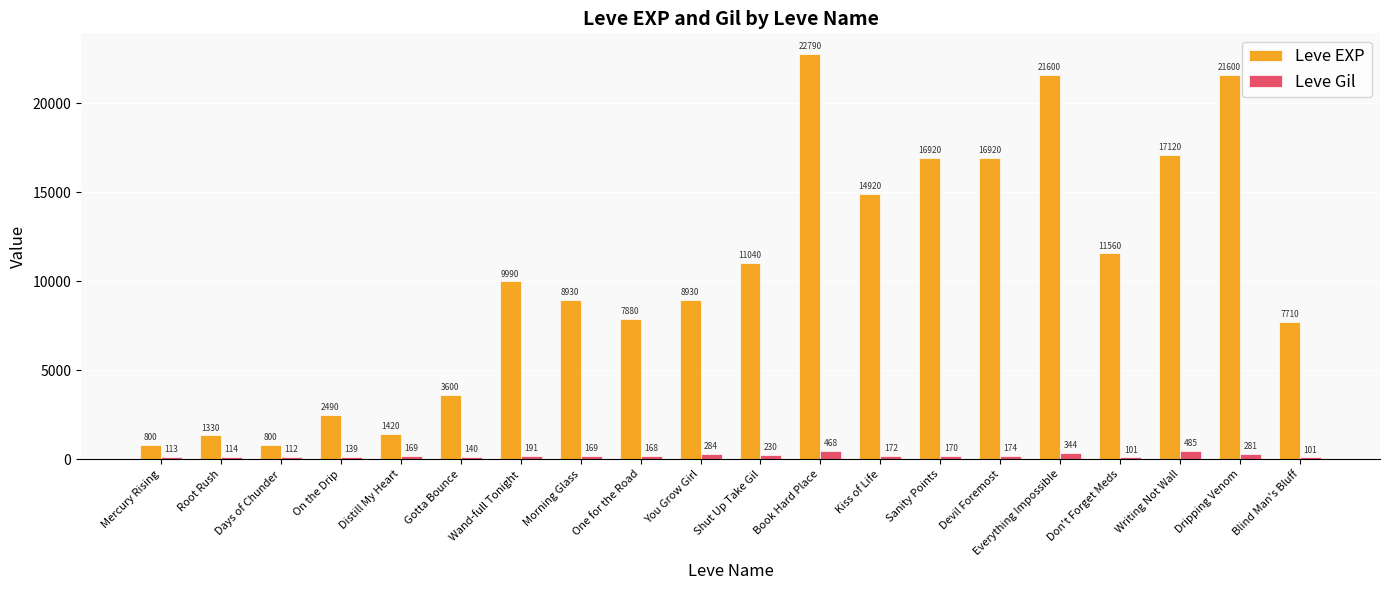

What is the label of the 20th bar from the right?

Mercury Rising